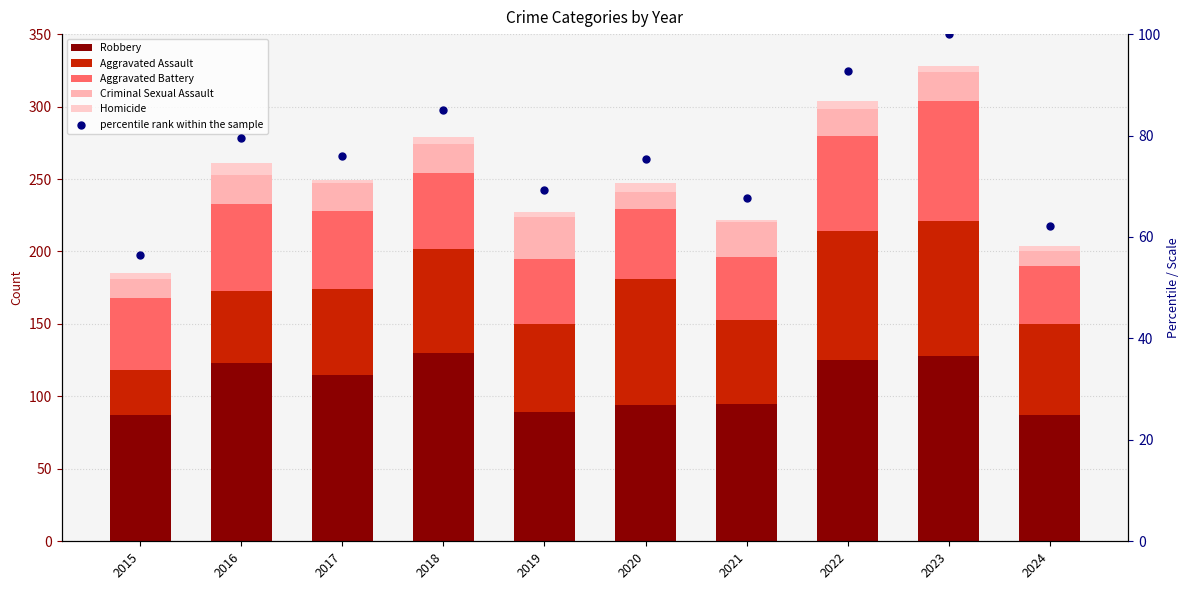

At how many categories does at least one series exceed 30?

10